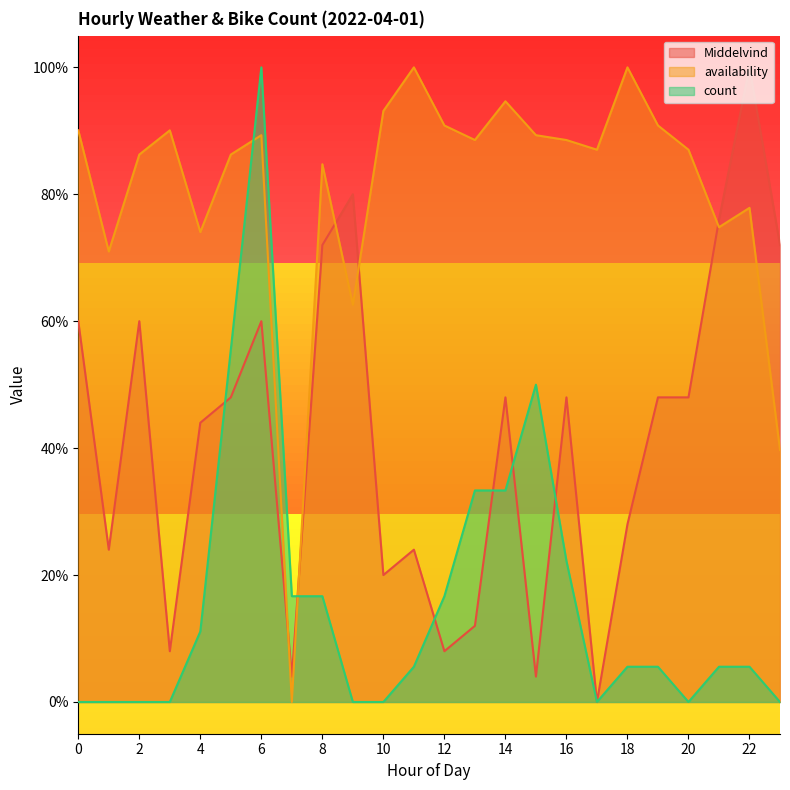

Which series has the widest spread of values?

Middelvind